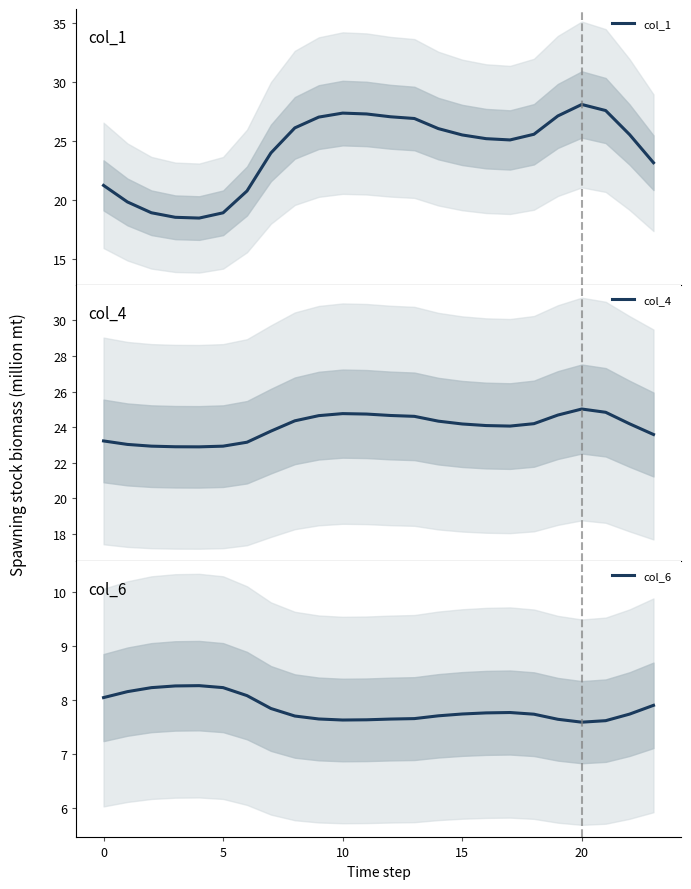

What is the label of the 11th point from the left?

10